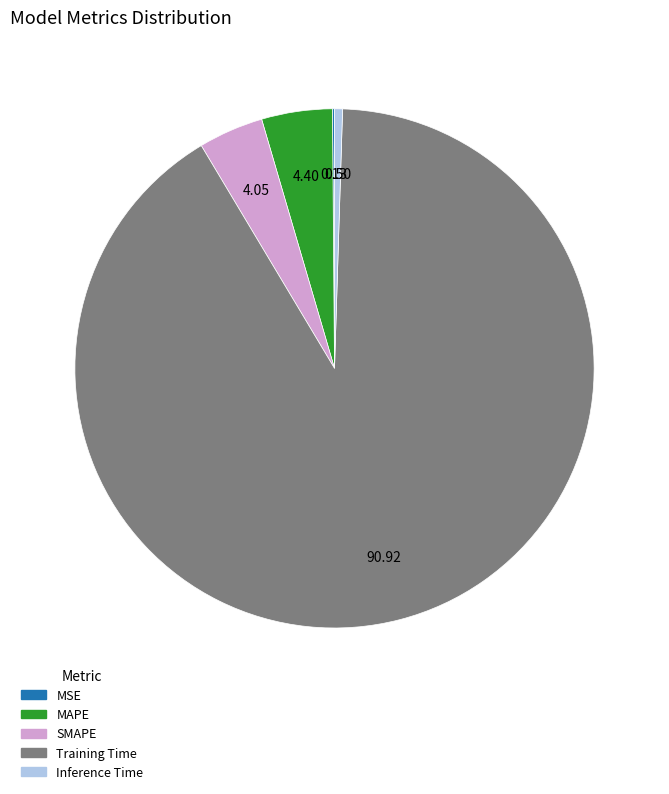

What is the largest slice in the pie chart?

Training Time